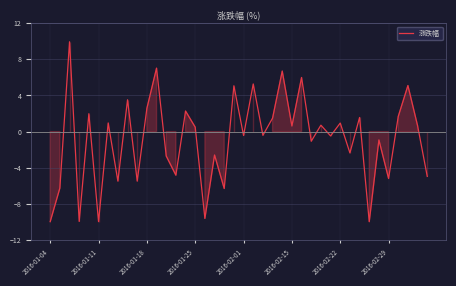

What is the average value?

-0.9